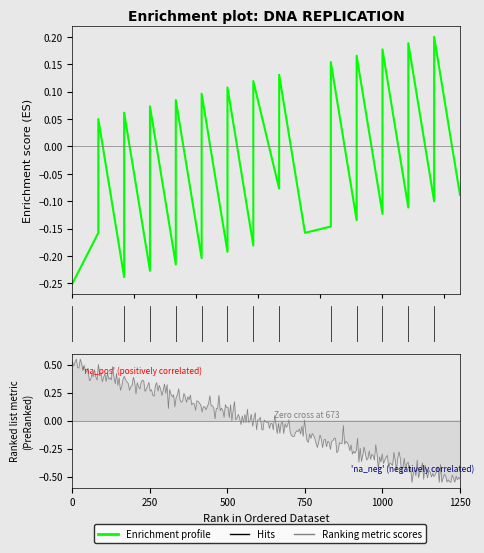

How many negative values are there?

27